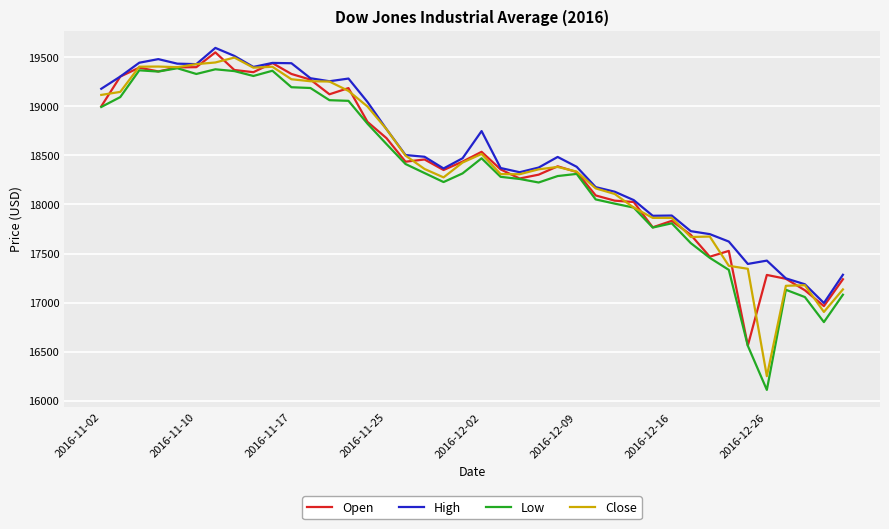

What is the greatest value displayed?

19592.9